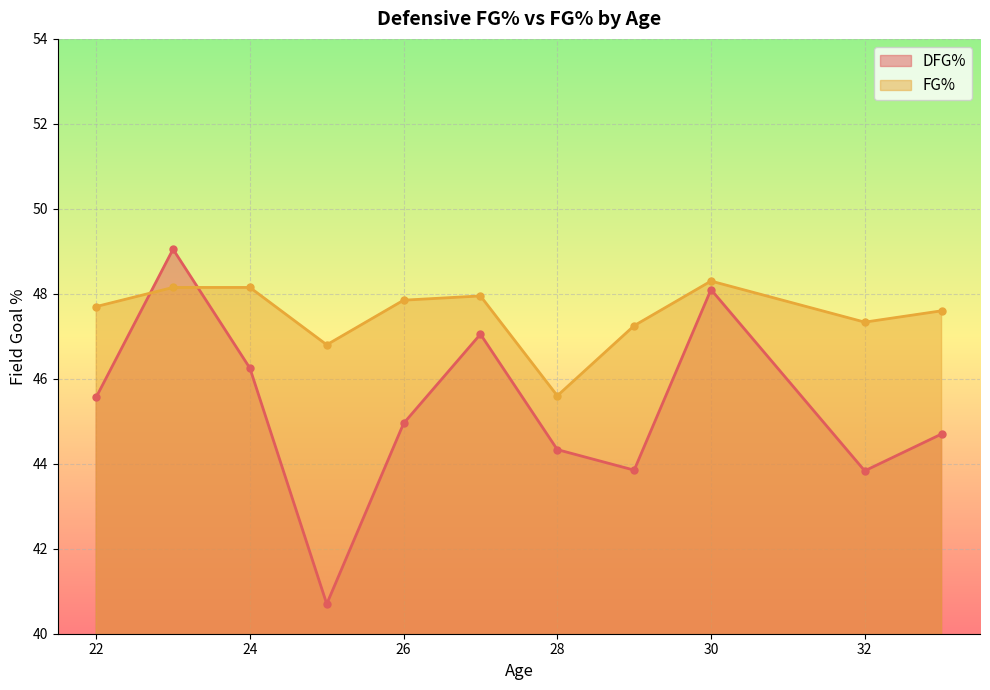

True or false: FG% and DFG% cross at least once.

True